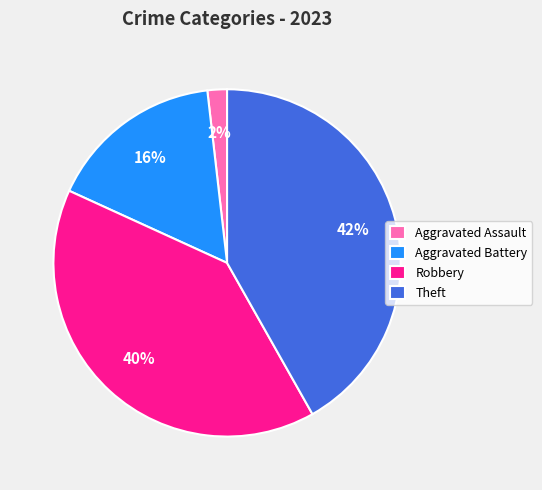

What percentage is the Aggravated Assault slice, to the nearest percent?

2%